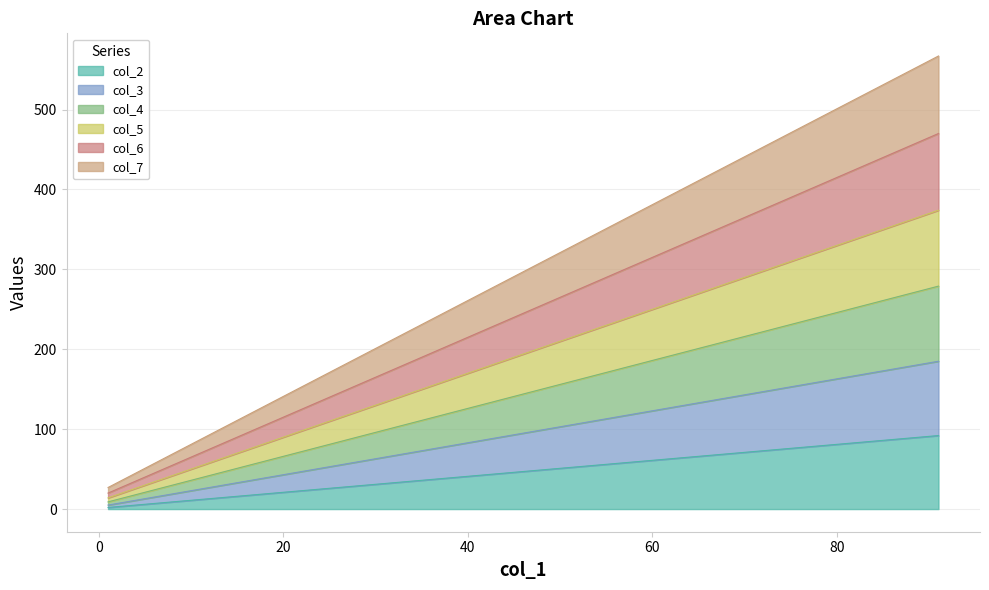

At which category is the sum across all series the highest?

91